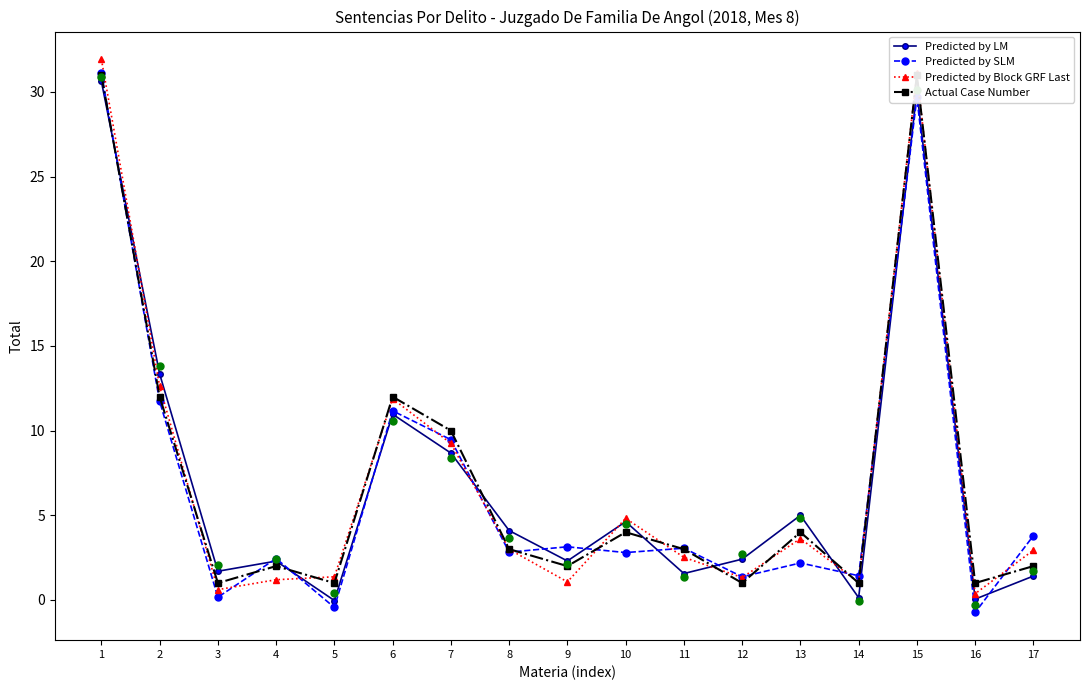

Is the value of Predicted by LM at 12 greater than the value of Actual Case Number at 6?

No